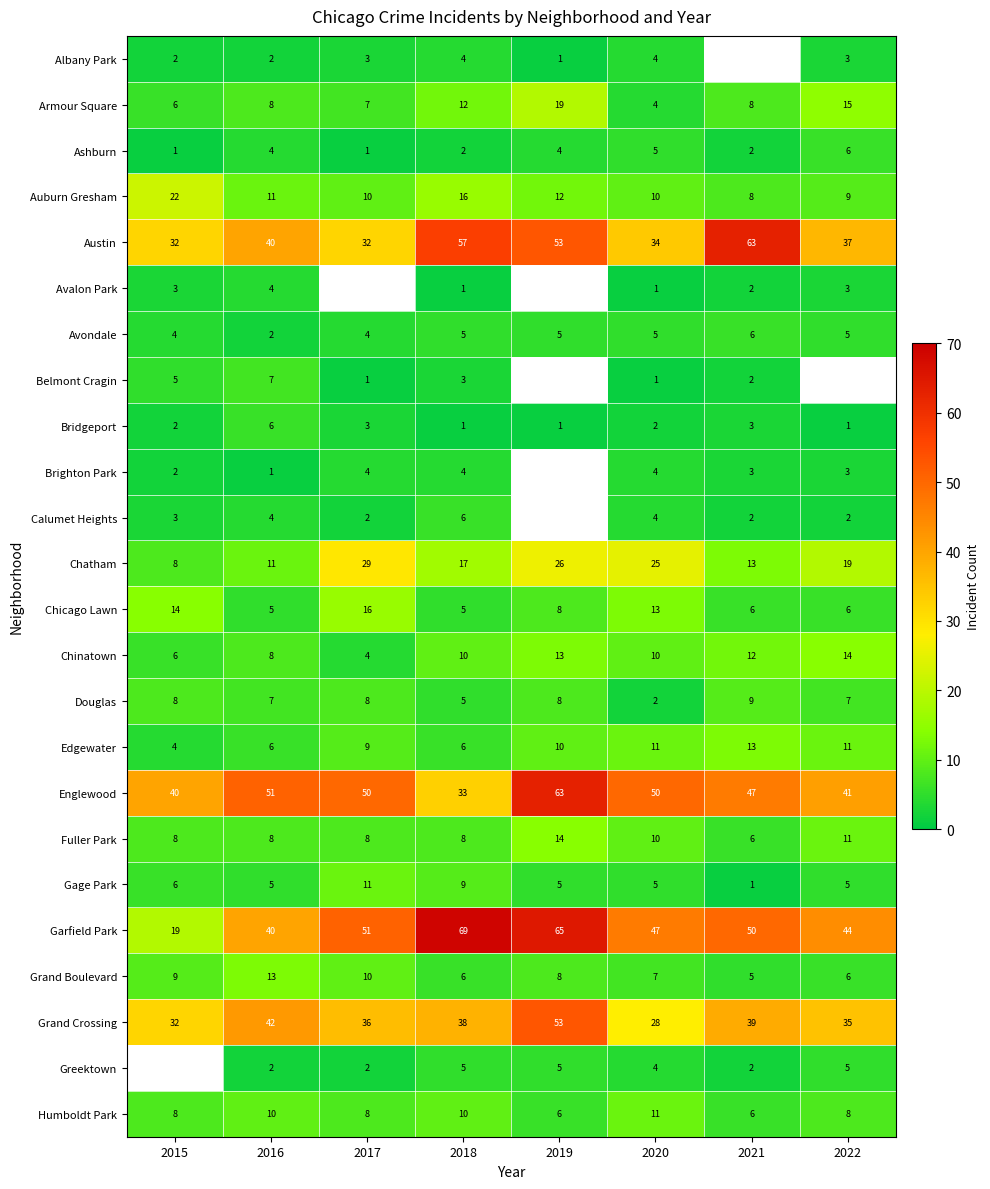

How many Edgewater values are between 6 and 11?

6